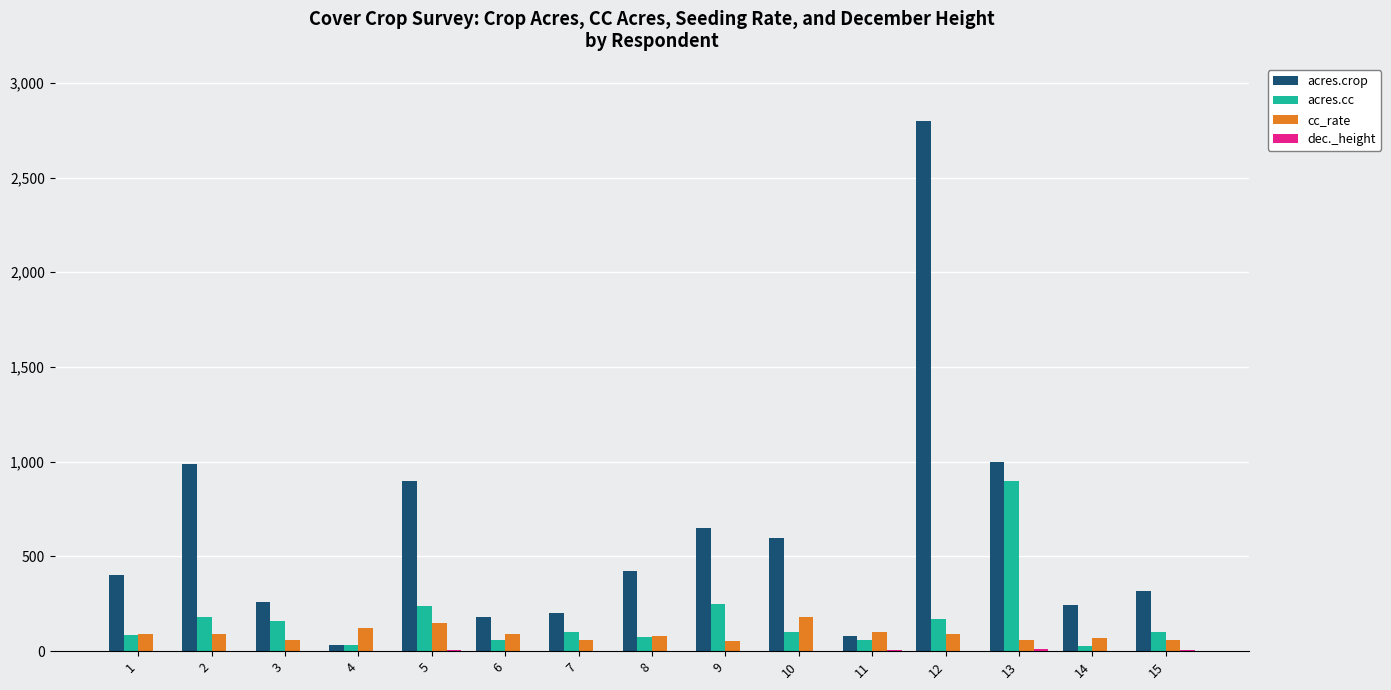

How many groups of bars are there?

15